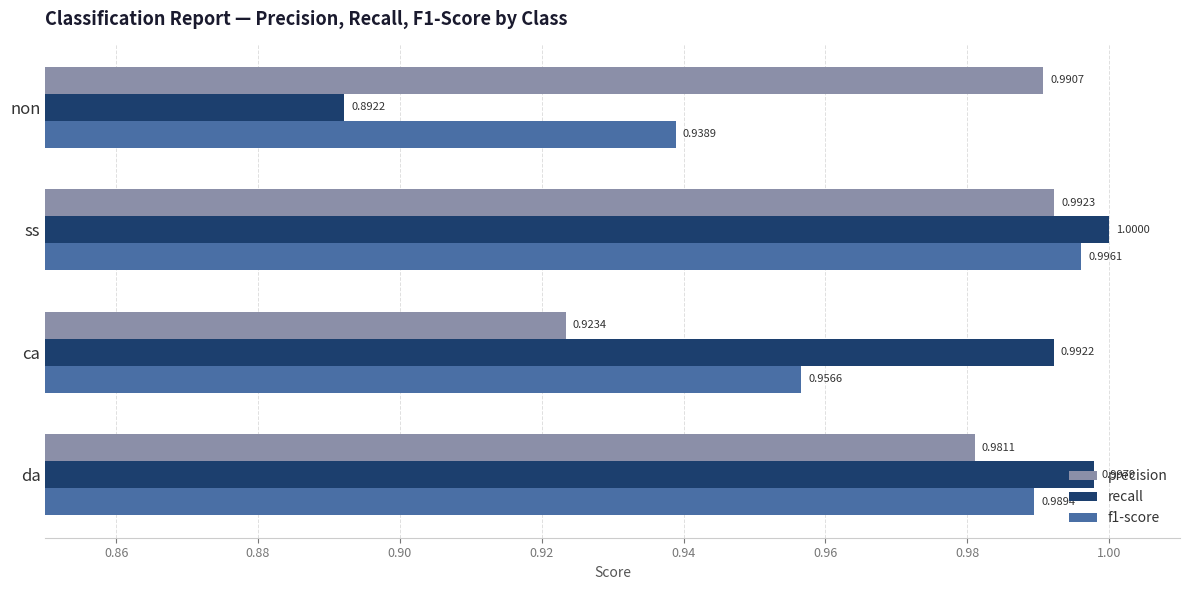

Between non and da, which series saw the biggest shift?

recall